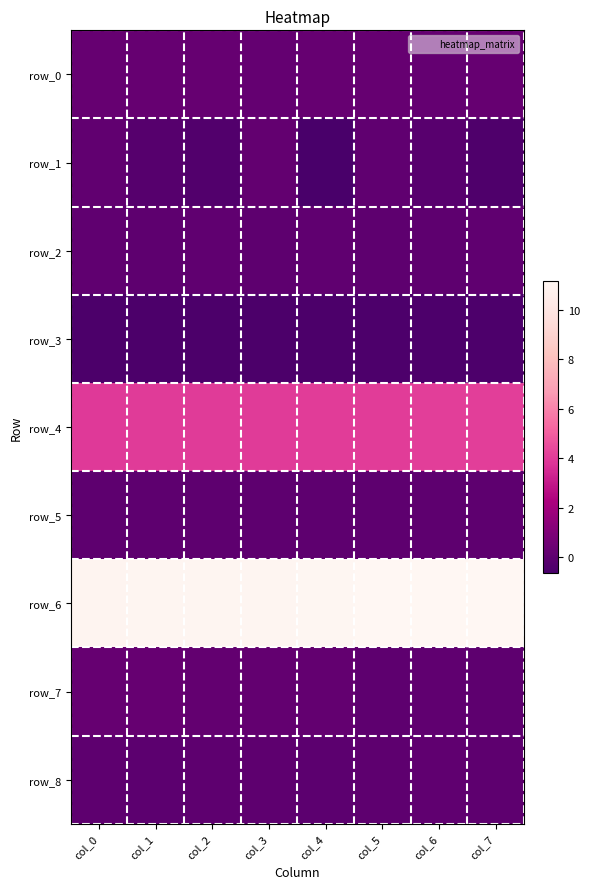

Reading left to right, what are all the values shown in this chart?

row_0: col_0=0.2	col_1=0.2	col_2=0.2	col_3=0.2	col_4=0.2	col_5=0.2	col_6=0.2	col_7=0.2
row_1: col_0=0.1	col_1=-0.2	col_2=-0.4	col_3=0.1	col_4=-0.7	col_5=0.1	col_6=-0.2	col_7=-0.4
row_2: col_0=0.0	col_1=0.0	col_2=0.0	col_3=0.0	col_4=0.0	col_5=0.0	col_6=0.0	col_7=0.0
row_3: col_0=-0.5	col_1=-0.5	col_2=-0.5	col_3=-0.5	col_4=-0.5	col_5=-0.5	col_6=-0.5	col_7=-0.5
row_4: col_0=3.9	col_1=4.0	col_2=4.0	col_3=4.0	col_4=4.0	col_5=4.1	col_6=4.1	col_7=4.1
row_5: col_0=0.0	col_1=0.0	col_2=0.0	col_3=0.0	col_4=0.0	col_5=0.0	col_6=0.0	col_7=0.0
row_6: col_0=11.0	col_1=11.0	col_2=11.1	col_3=11.1	col_4=11.1	col_5=11.1	col_6=11.1	col_7=11.2
row_7: col_0=0.2	col_1=0.3	col_2=0.2	col_3=0.1	col_4=0.1	col_5=0.0	col_6=0.0	col_7=0.0
row_8: col_0=0.0	col_1=-0.0	col_2=-0.0	col_3=0.0	col_4=-0.0	col_5=0.0	col_6=0.1	col_7=0.0